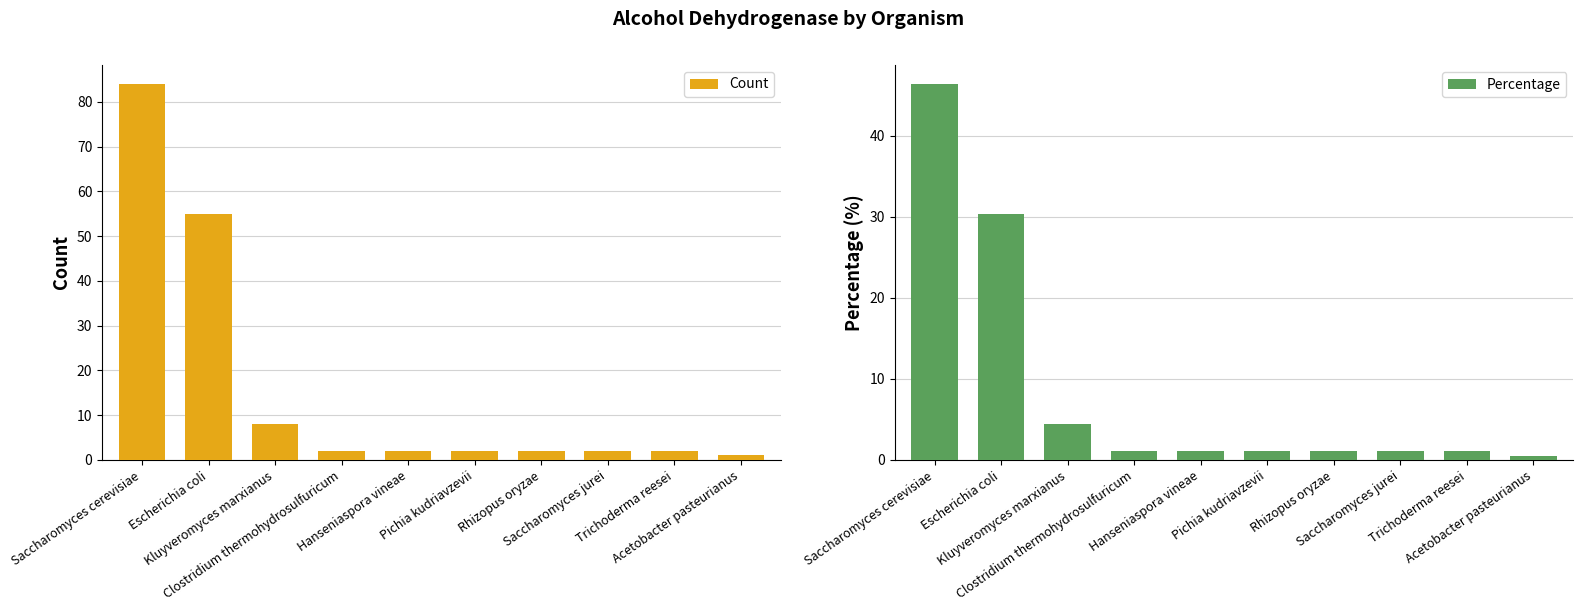

Which category has the lowest value in the Percentage series?

Acetobacter pasteurianus